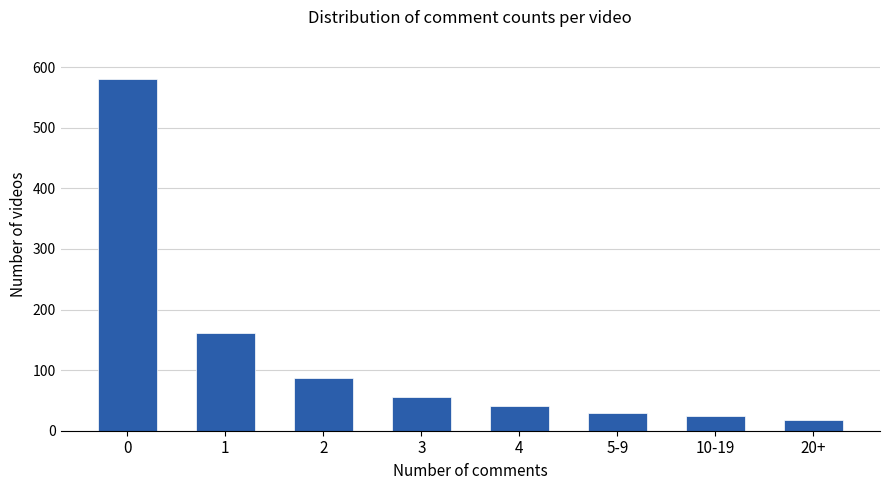

Reading left to right, extract all data points from this chart.

581	162	87	55	40	30	25	17